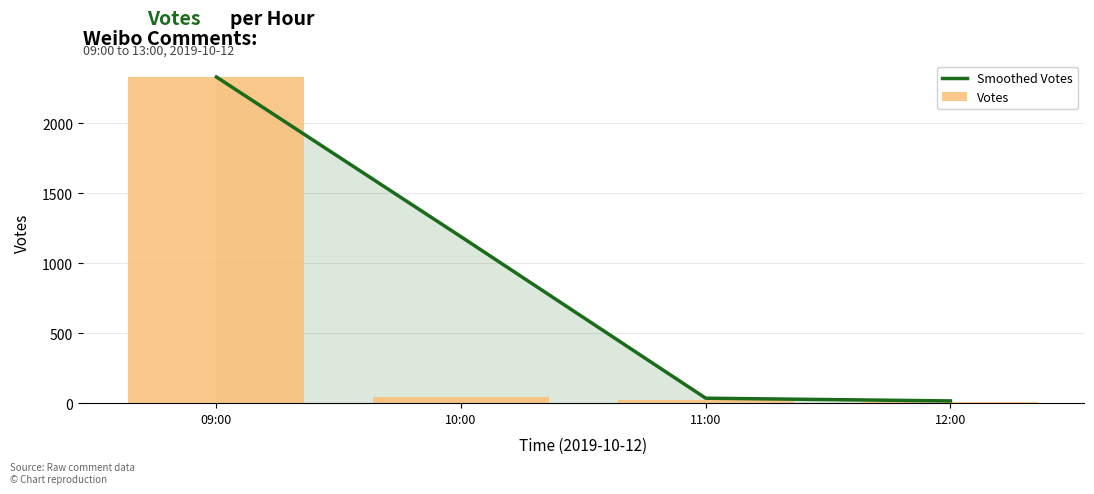

Rank the series by their maximum value, from highest to lowest.

Smoothed Votes, Votes